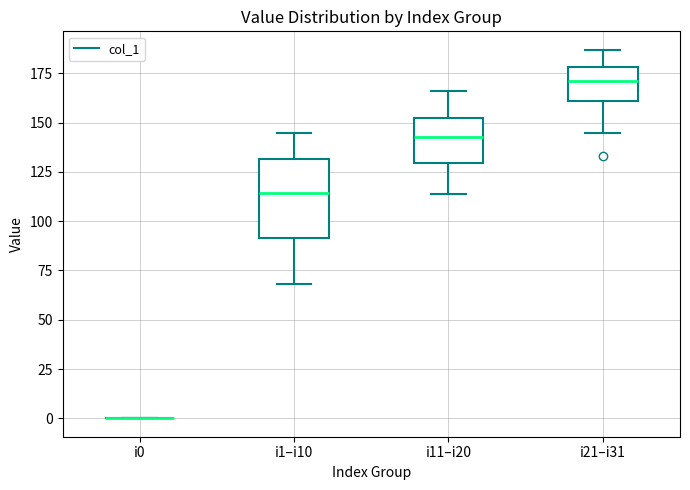

Comparing the boxes themselves (not the whiskers), which one is the tallest?

i1–i10